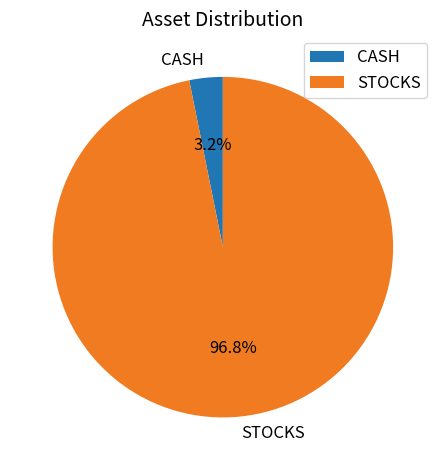

Is the sum of STOCKS and CASH greater than half?

Yes